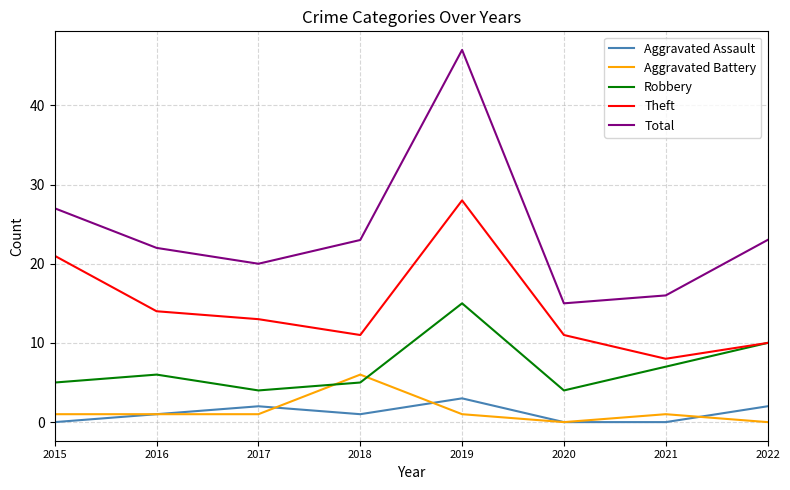

Rank the series by their maximum value, from highest to lowest.

Total, Theft, Robbery, Aggravated Battery, Aggravated Assault